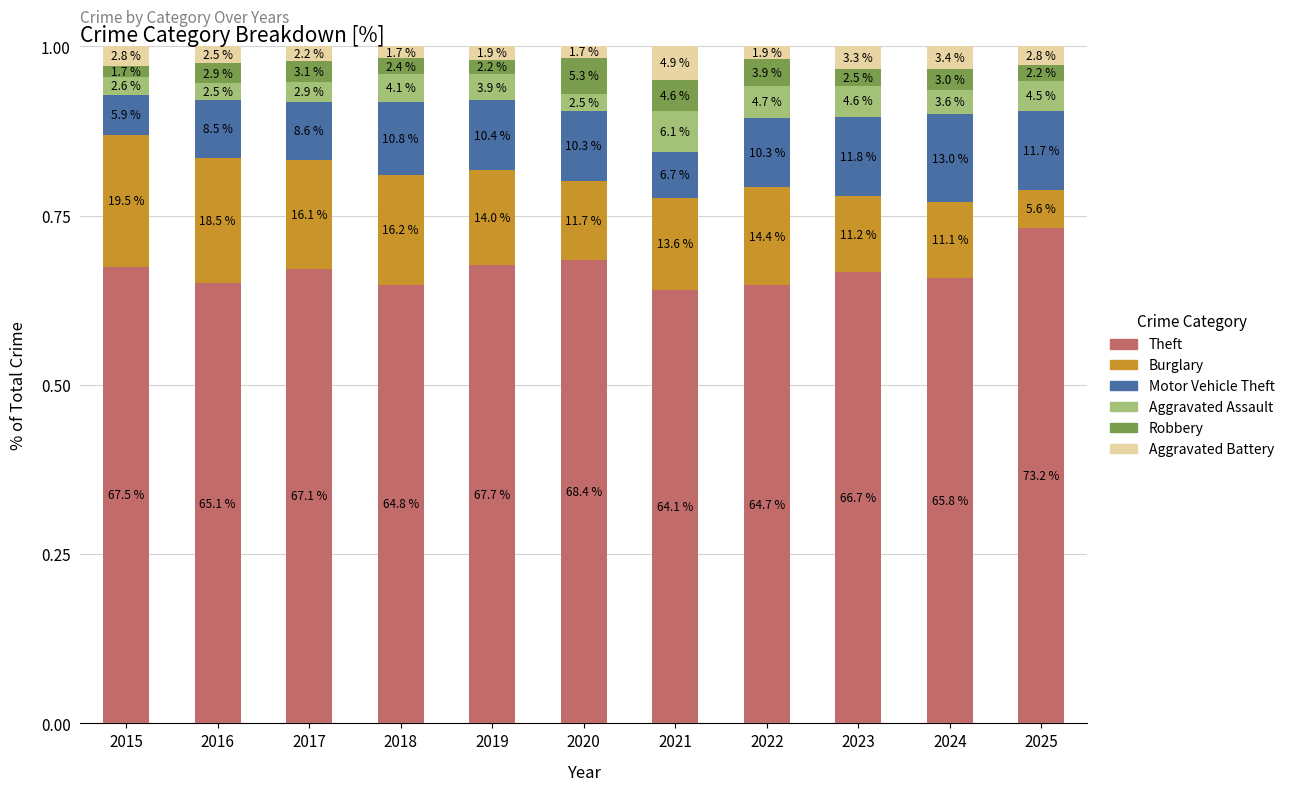

True or false: Aggravated Assault has a value of 0.1 at 2018.

False